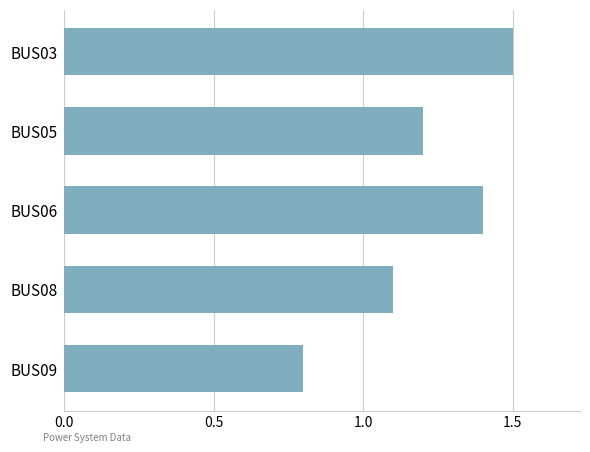

Are the bars horizontal?

Yes